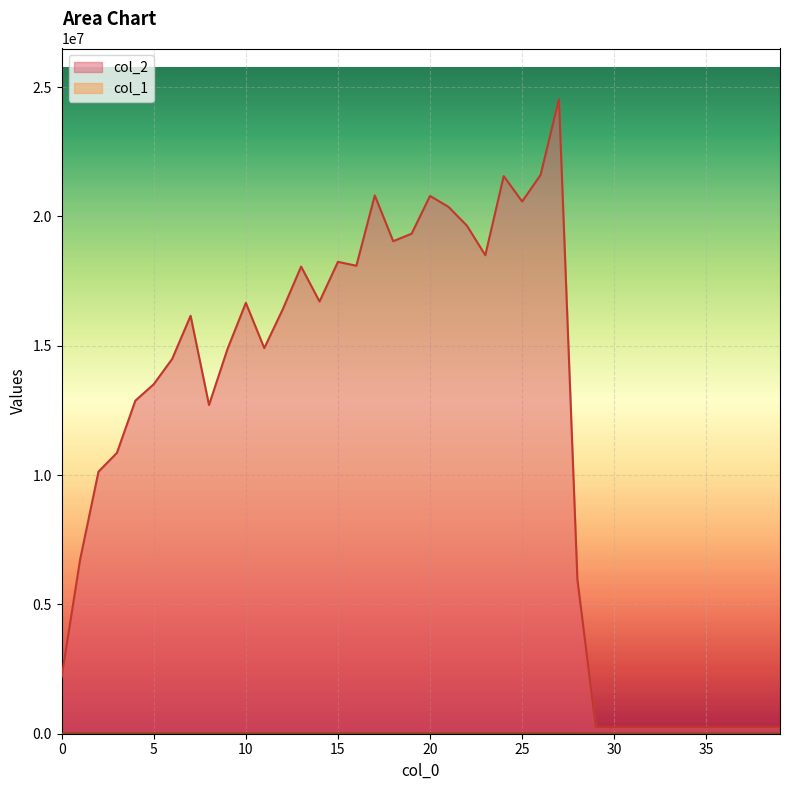

Between 38 and 4, which is larger?

4